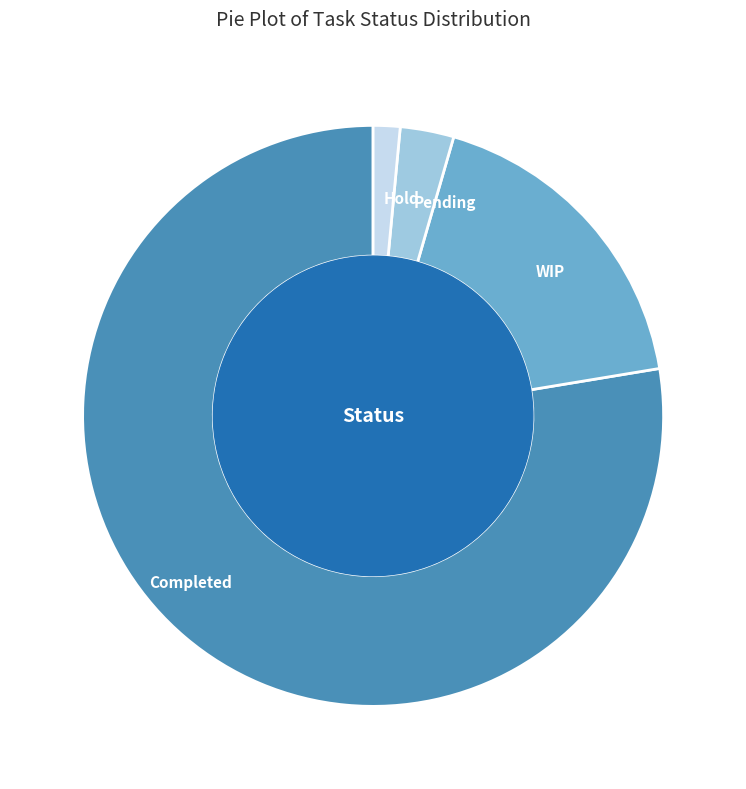

Count the number of slices in the pie.

4